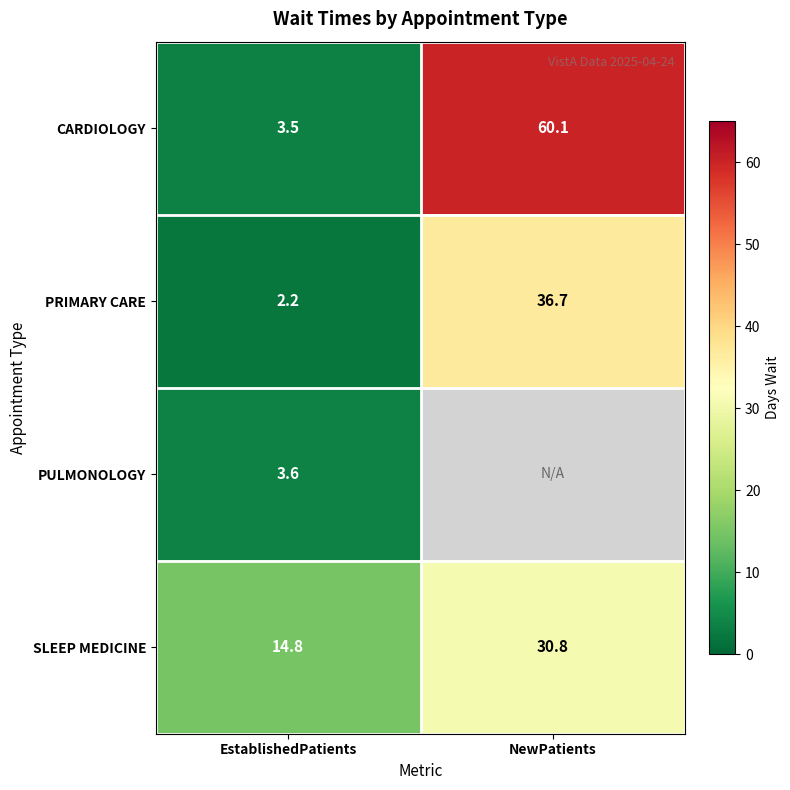

Is it true that SLEEP MEDICINE equals 10.0 at NewPatients?

False